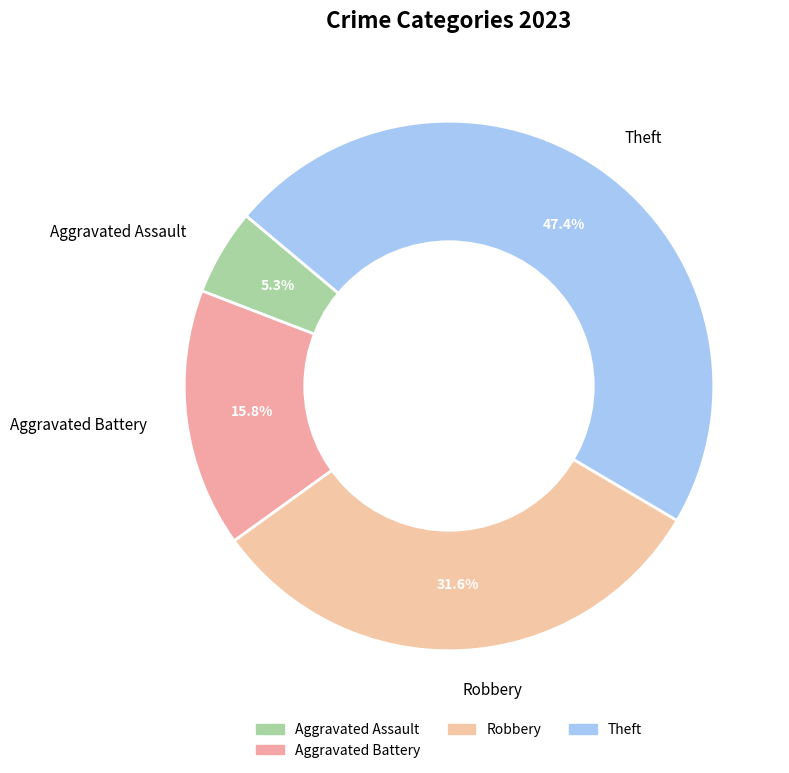

Does any single category account for the majority?

No